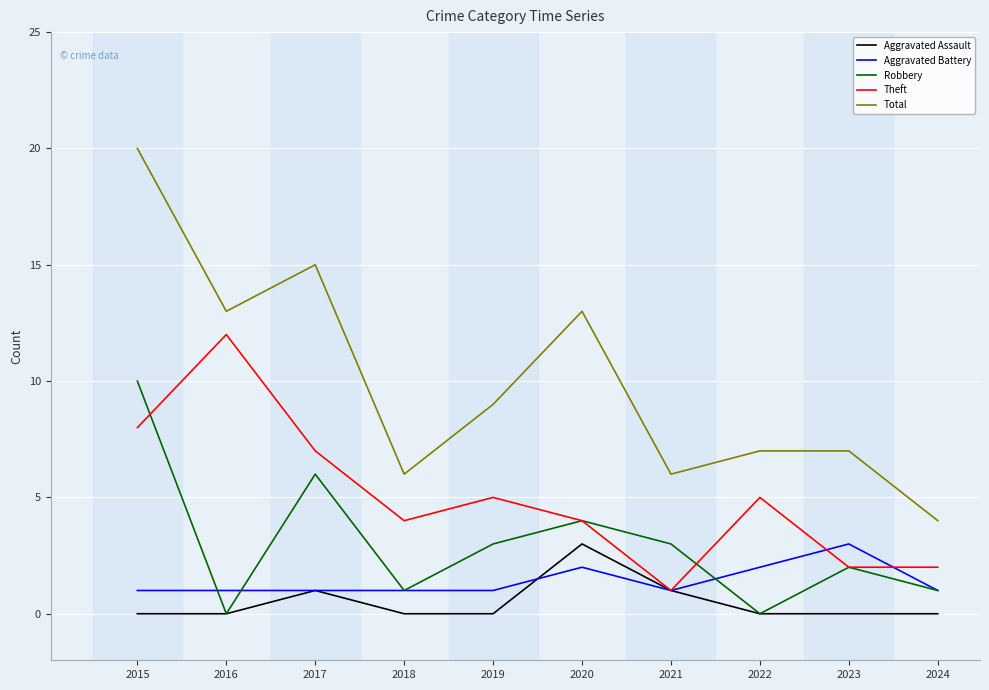

At which category does the chart reach its peak across all series?

2015